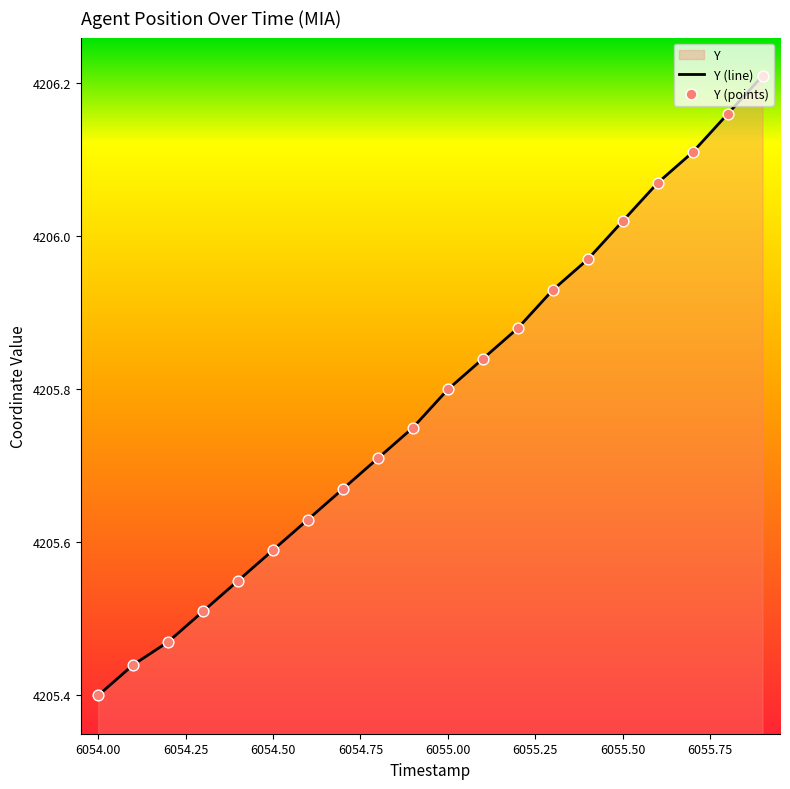

At which category does the chart reach its minimum across all series?

6054.00